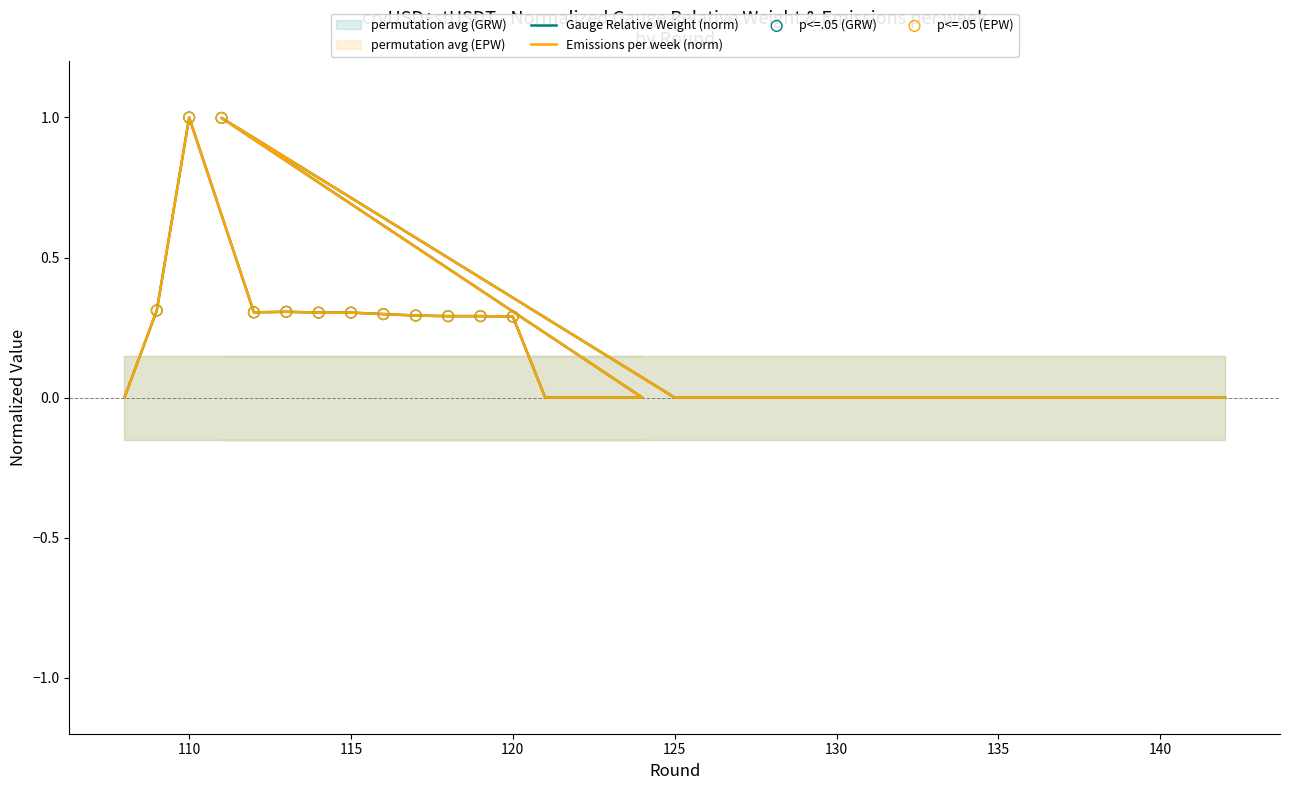

At how many categories does at least one series exceed 0?

12